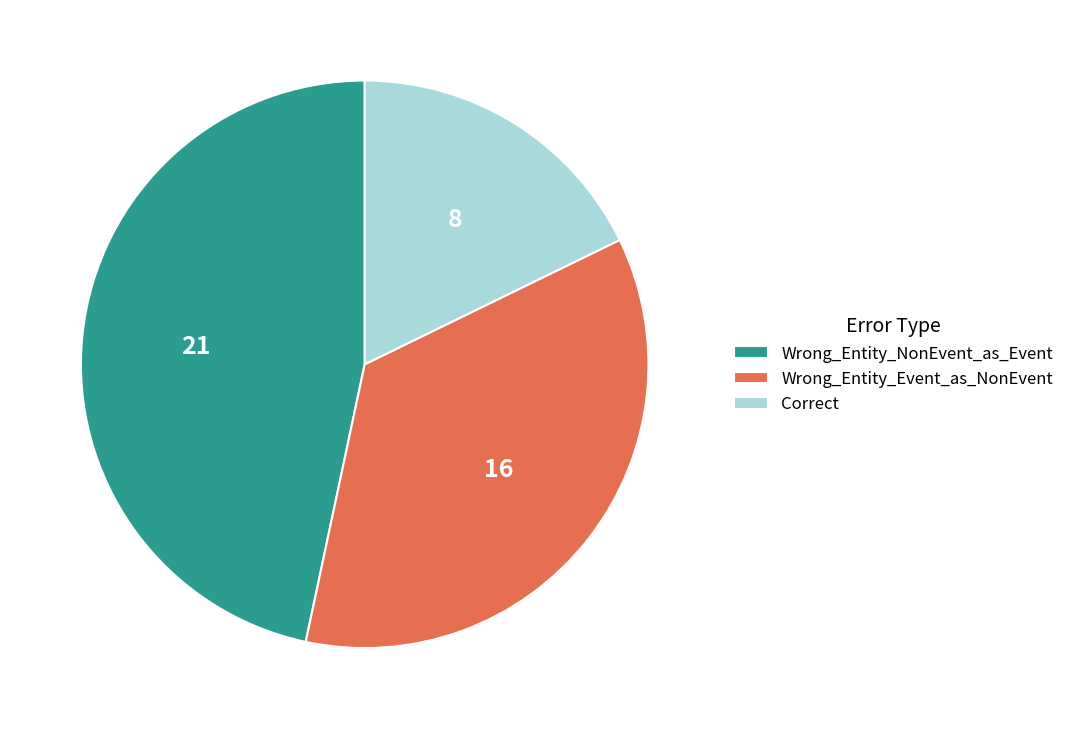

Is it true that Wrong_Entity_NonEvent_as_Event is 41% of the pie?

False